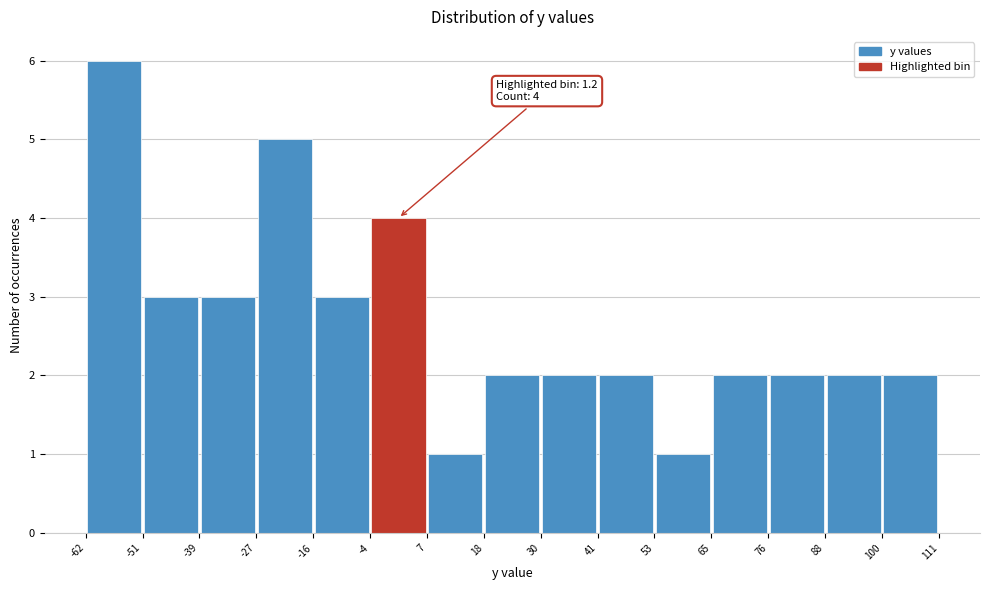

Which range on the x-axis has the tallest bar?

-62 to -51